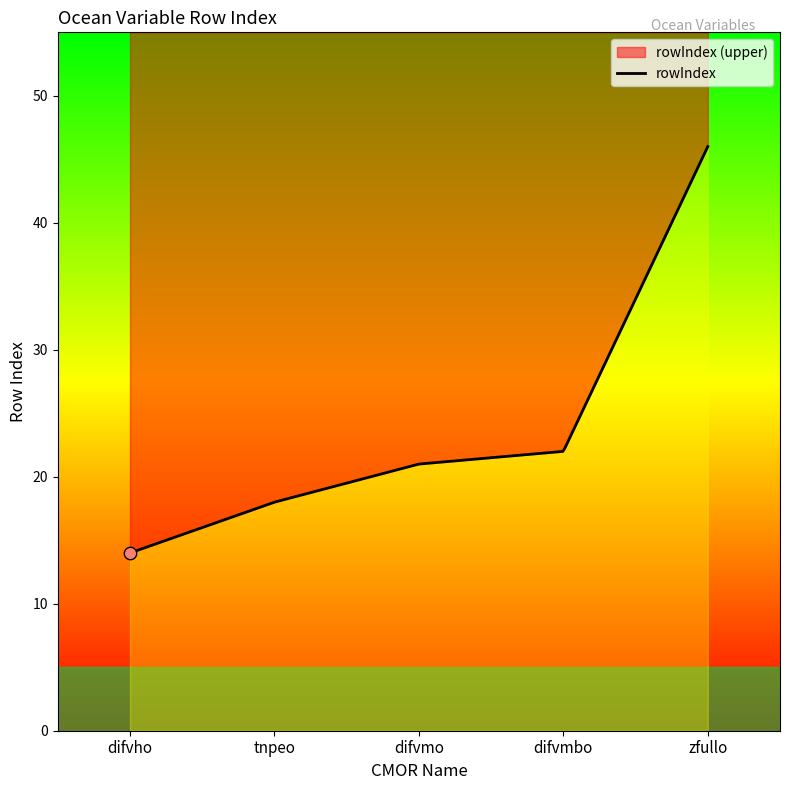

Approximately how many times larger is the value at zfullo compared to difvmo?

2.2